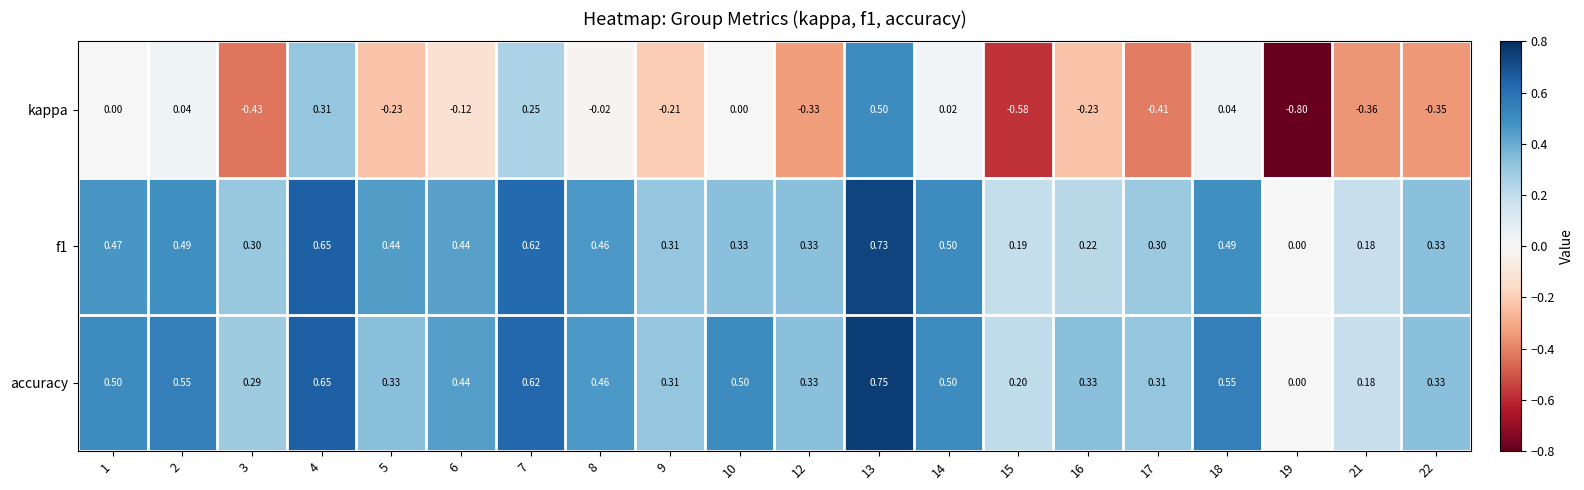

Which series changed the most between 4 and 7?

kappa